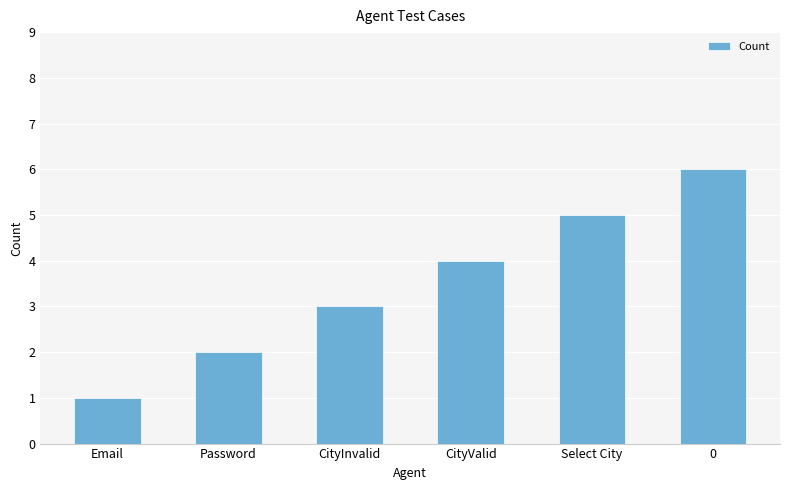

What is the sum of the values at Email and 0?

7